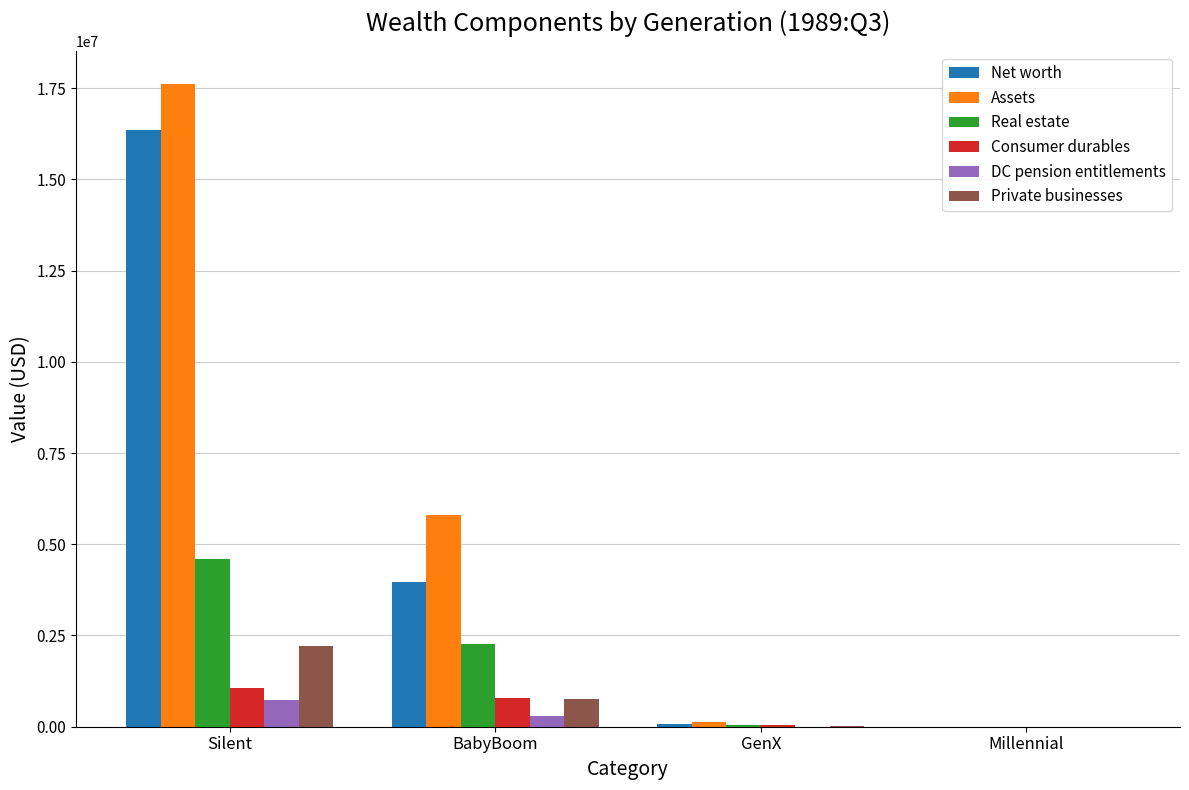

Which series has the largest total across all categories?

Assets